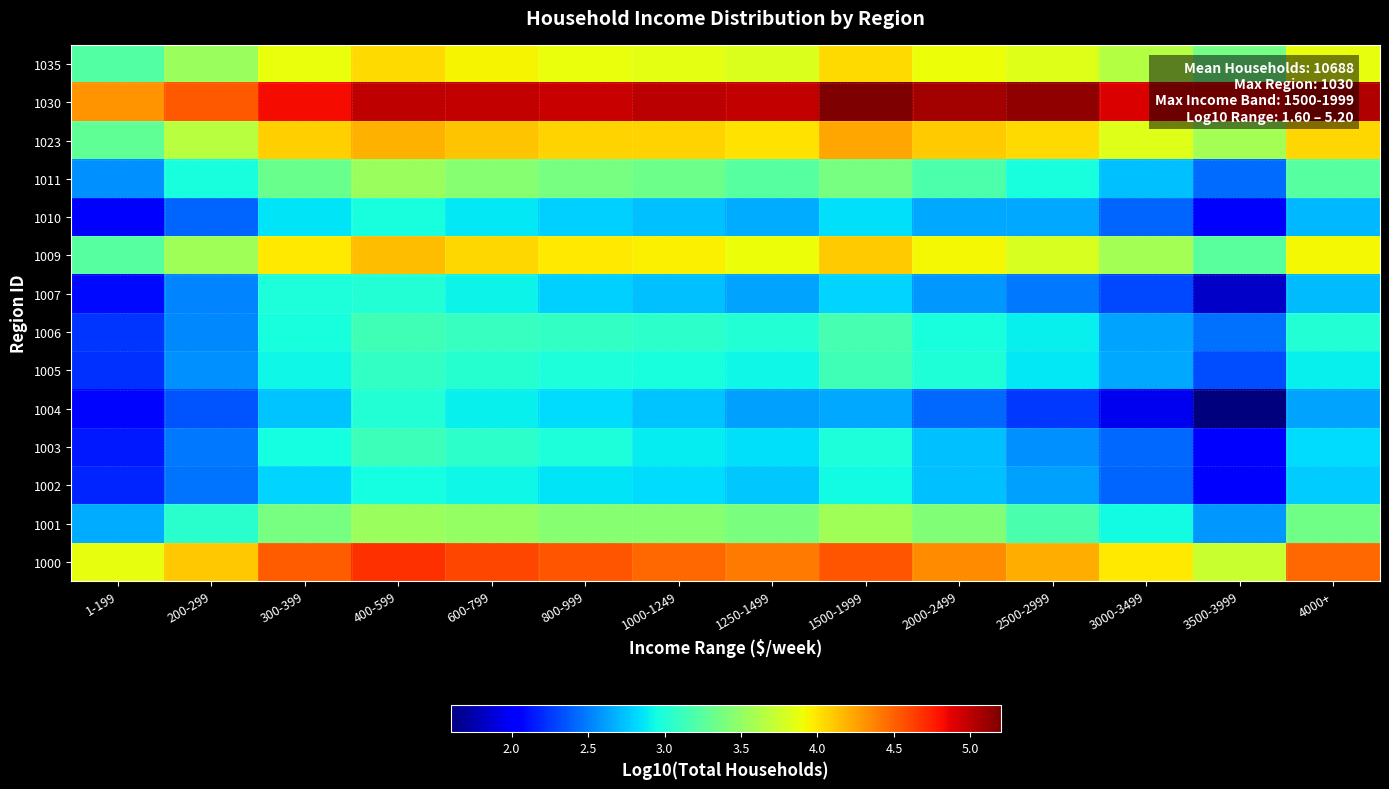

Reading right to left, extract all data points from this chart.

1000: 4000+=4.5	3500-3999=3.7	3000-3499=4.0	2500-2999=4.2	2000-2499=4.3	1500-1999=4.5	1250-1499=4.4	1000-1249=4.5	800-999=4.5	600-799=4.6	400-599=4.7	300-399=4.5	200-299=4.1	1-199=3.9
1001: 4000+=3.3	3500-3999=2.6	3000-3499=2.9	2500-2999=3.2	2000-2499=3.4	1500-1999=3.6	1250-1499=3.4	1000-1249=3.4	800-999=3.5	600-799=3.5	400-599=3.5	300-399=3.4	200-299=3.0	1-199=2.7
1002: 4000+=2.8	3500-3999=2.0	3000-3499=2.4	2500-2999=2.6	2000-2499=2.7	1500-1999=2.9	1250-1499=2.8	1000-1249=2.8	800-999=2.9	600-799=2.9	400-599=3.0	300-399=2.8	200-299=2.5	1-199=2.2
1003: 4000+=2.8	3500-3999=2.1	3000-3499=2.4	2500-2999=2.6	2000-2499=2.7	1500-1999=3.0	1250-1499=2.8	1000-1249=2.9	800-999=3.0	600-799=3.1	400-599=3.1	300-399=3.0	200-299=2.5	1-199=2.1
1004: 4000+=2.6	3500-3999=1.6	3000-3499=2.0	2500-2999=2.3	2000-2499=2.4	1500-1999=2.6	1250-1499=2.6	1000-1249=2.8	800-999=2.8	600-799=2.9	400-599=3.0	300-399=2.7	200-299=2.3	1-199=2.1
1005: 4000+=2.9	3500-3999=2.3	3000-3499=2.7	2500-2999=2.9	2000-2499=3.0	1500-1999=3.1	1250-1499=2.9	1000-1249=3.0	800-999=3.0	600-799=3.0	400-599=3.1	300-399=2.9	200-299=2.6	1-199=2.2
1006: 4000+=3.0	3500-3999=2.5	3000-3499=2.6	2500-2999=2.9	2000-2499=3.0	1500-1999=3.2	1250-1499=3.0	1000-1249=3.1	800-999=3.1	600-799=3.1	400-599=3.1	300-399=3.0	200-299=2.5	1-199=2.2
1007: 4000+=2.7	3500-3999=1.8	3000-3499=2.3	2500-2999=2.5	2000-2499=2.6	1500-1999=2.8	1250-1499=2.6	1000-1249=2.7	800-999=2.8	600-799=2.9	400-599=3.0	300-399=3.0	200-299=2.5	1-199=2.1
1009: 4000+=3.9	3500-3999=3.3	3000-3499=3.6	2500-2999=3.8	2000-2499=3.9	1500-1999=4.1	1250-1499=3.9	1000-1249=4.0	800-999=4.0	600-799=4.1	400-599=4.2	300-399=4.0	200-299=3.6	1-199=3.2
1010: 4000+=2.7	3500-3999=2.0	3000-3499=2.4	2500-2999=2.6	2000-2499=2.6	1500-1999=2.8	1250-1499=2.7	1000-1249=2.7	800-999=2.8	600-799=2.9	400-599=3.0	300-399=2.9	200-299=2.4	1-199=2.0
1011: 4000+=3.2	3500-3999=2.4	3000-3499=2.7	2500-2999=3.0	2000-2499=3.2	1500-1999=3.4	1250-1499=3.2	1000-1249=3.3	800-999=3.4	600-799=3.4	400-599=3.5	300-399=3.3	200-299=3.0	1-199=2.6
1023: 4000+=4.0	3500-3999=3.6	3000-3499=3.8	2500-2999=4.0	2000-2499=4.1	1500-1999=4.2	1250-1499=4.0	1000-1249=4.1	800-999=4.1	600-799=4.1	400-599=4.2	300-399=4.1	200-299=3.7	1-199=3.3
1030: 4000+=5.0	3500-3999=4.9	3000-3499=4.9	2500-2999=5.1	2000-2499=5.1	1500-1999=5.2	1250-1499=5.0	1000-1249=5.0	800-999=5.0	600-799=5.0	400-599=5.0	300-399=4.8	200-299=4.5	1-199=4.3
1035: 4000+=3.9	3500-3999=3.4	3000-3499=3.6	2500-2999=3.8	2000-2499=3.9	1500-1999=4.0	1250-1499=3.8	1000-1249=3.9	800-999=3.9	600-799=3.9	400-599=4.0	300-399=3.9	200-299=3.5	1-199=3.2